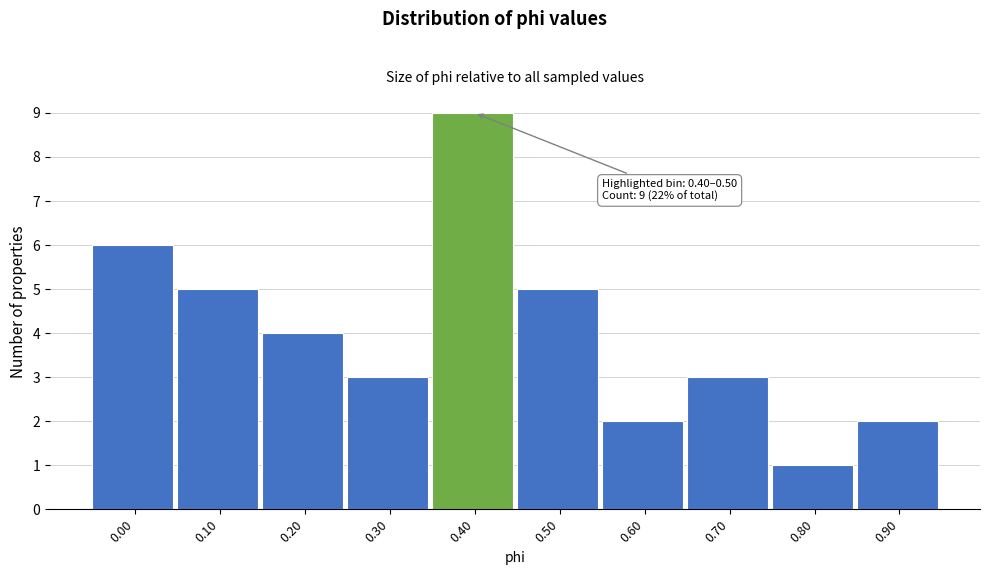

Reading right to left, list all the values displayed in this chart.

2	1	3	2	5	9	3	4	5	6